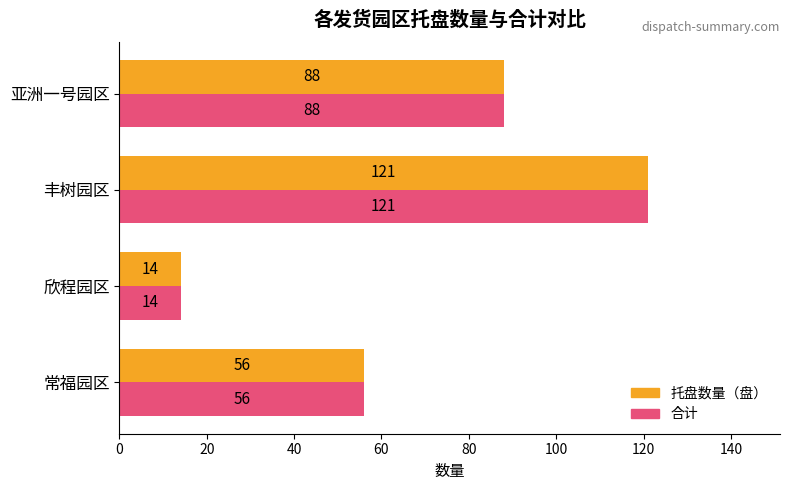

Rank the categories by 托盘数量（盘） value from highest to lowest.

丰树园区, 亚洲一号园区, 常福园区, 欣程园区